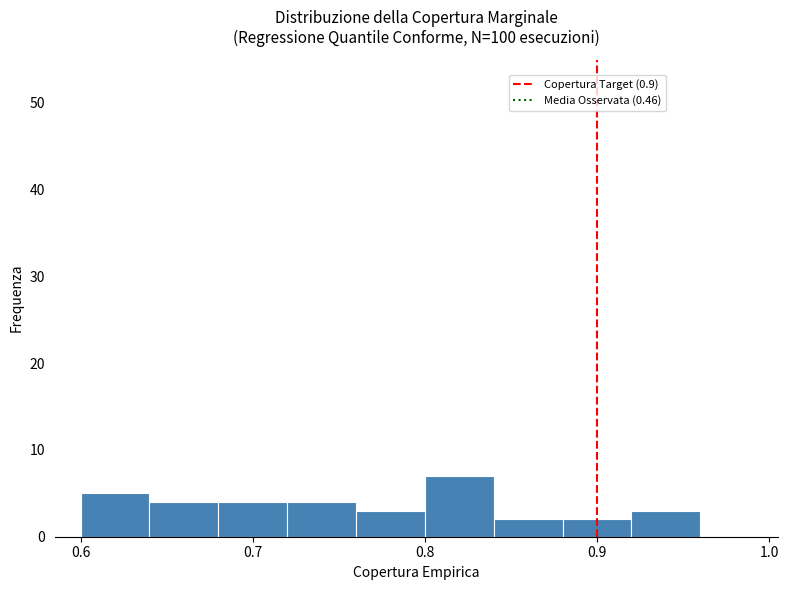

Reading left to right, transcribe this chart: for each bar, give the range it covers on the x-axis and its height. The values are not printed on the chart, so give them approximately, as read against the axis.

0.60 to 0.64: 5
0.64 to 0.68: 4
0.68 to 0.72: 4
0.72 to 0.76: 4
0.76 to 0.80: 3
0.80 to 0.84: 7
0.84 to 0.88: 2
0.88 to 0.92: 2
0.92 to 0.96: 3
0.96 to 1.00: 0